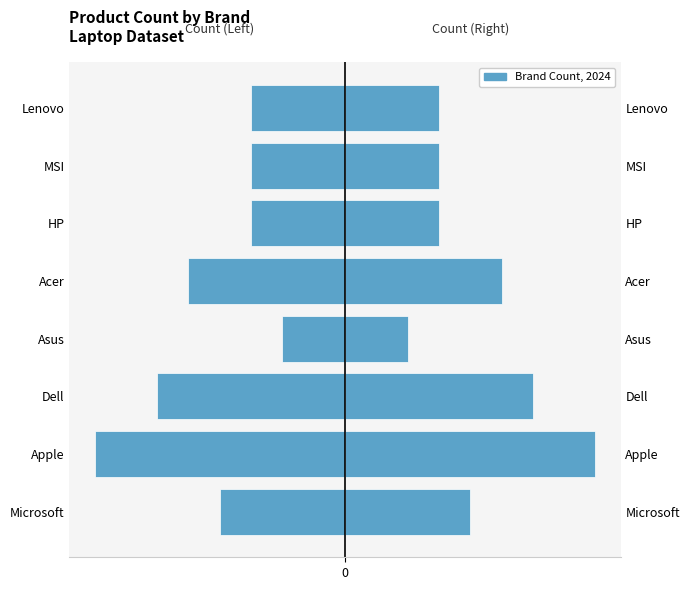

What is the difference between the maximum and second lowest values in the Left (Female side) series?

14.0